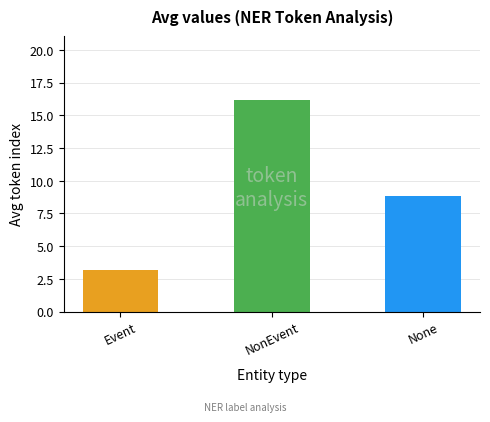

Rank the categories by value from lowest to highest.

Event, None, NonEvent